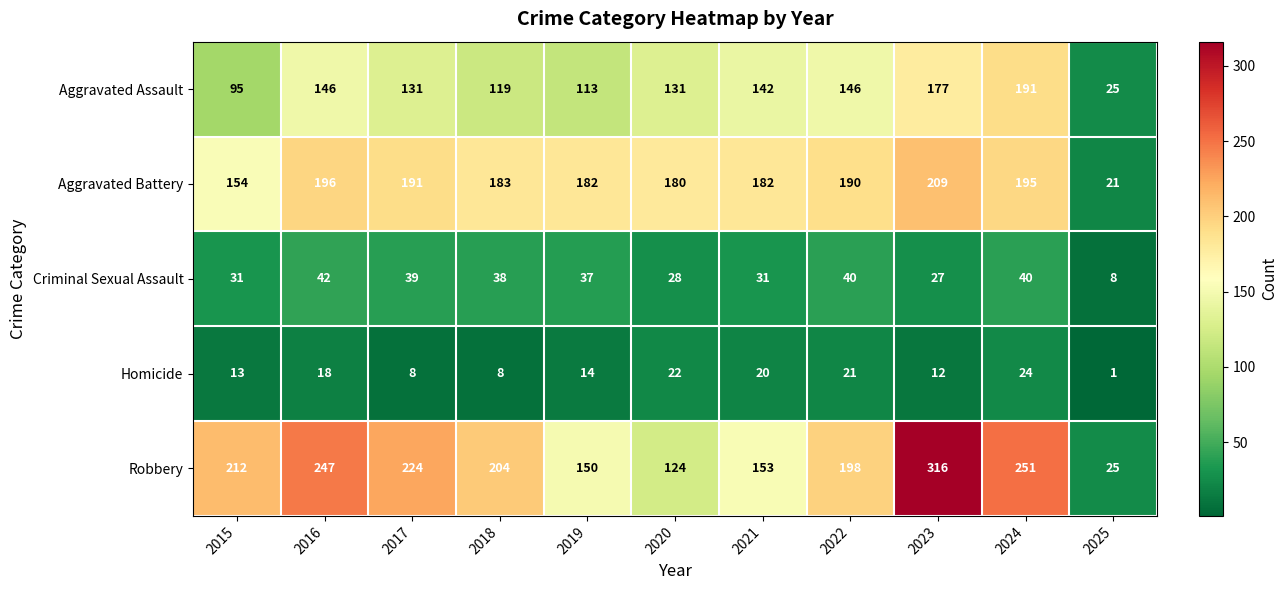

At which label does Homicide first exceed 14?

2016